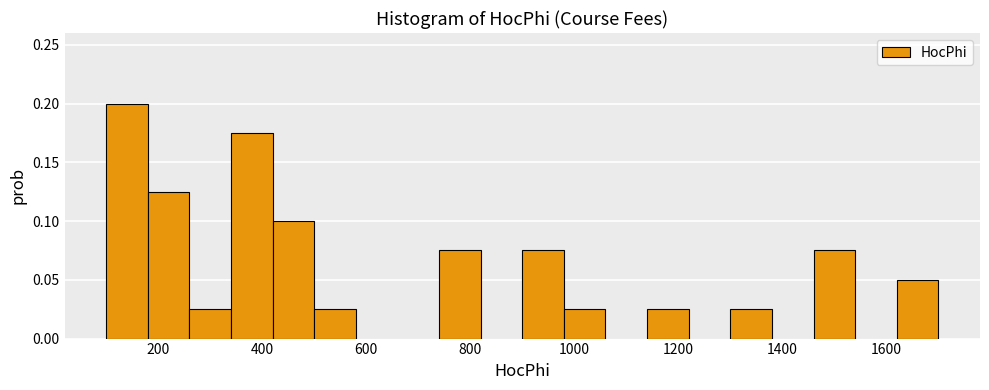

What is the height of the bar covering 1300 to 1380 on the x-axis? The values are not printed on the chart, so give them approximately, as read against the axis.

0.025